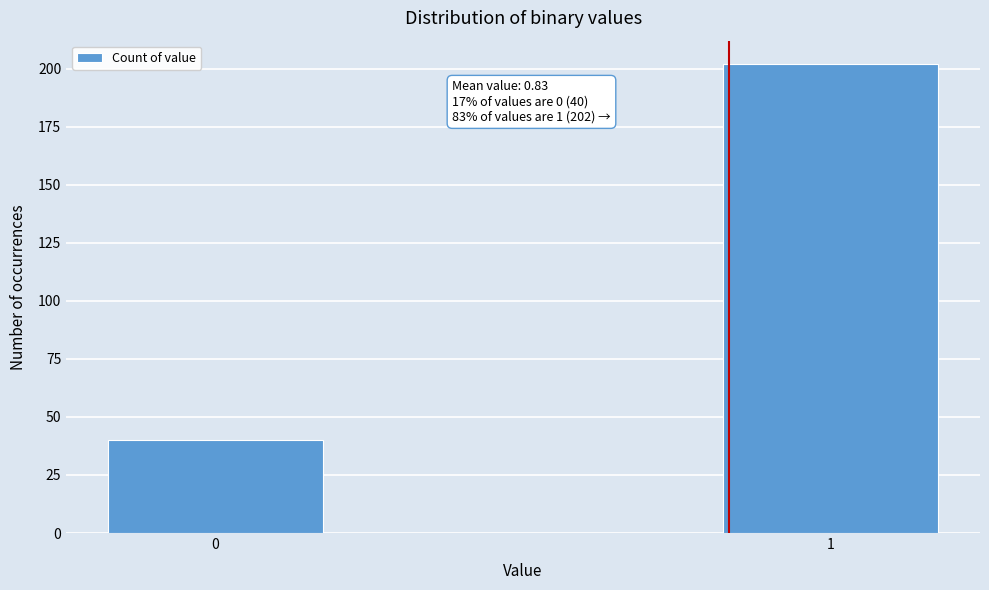

Reading left to right, list all the values displayed in this chart.

40	202